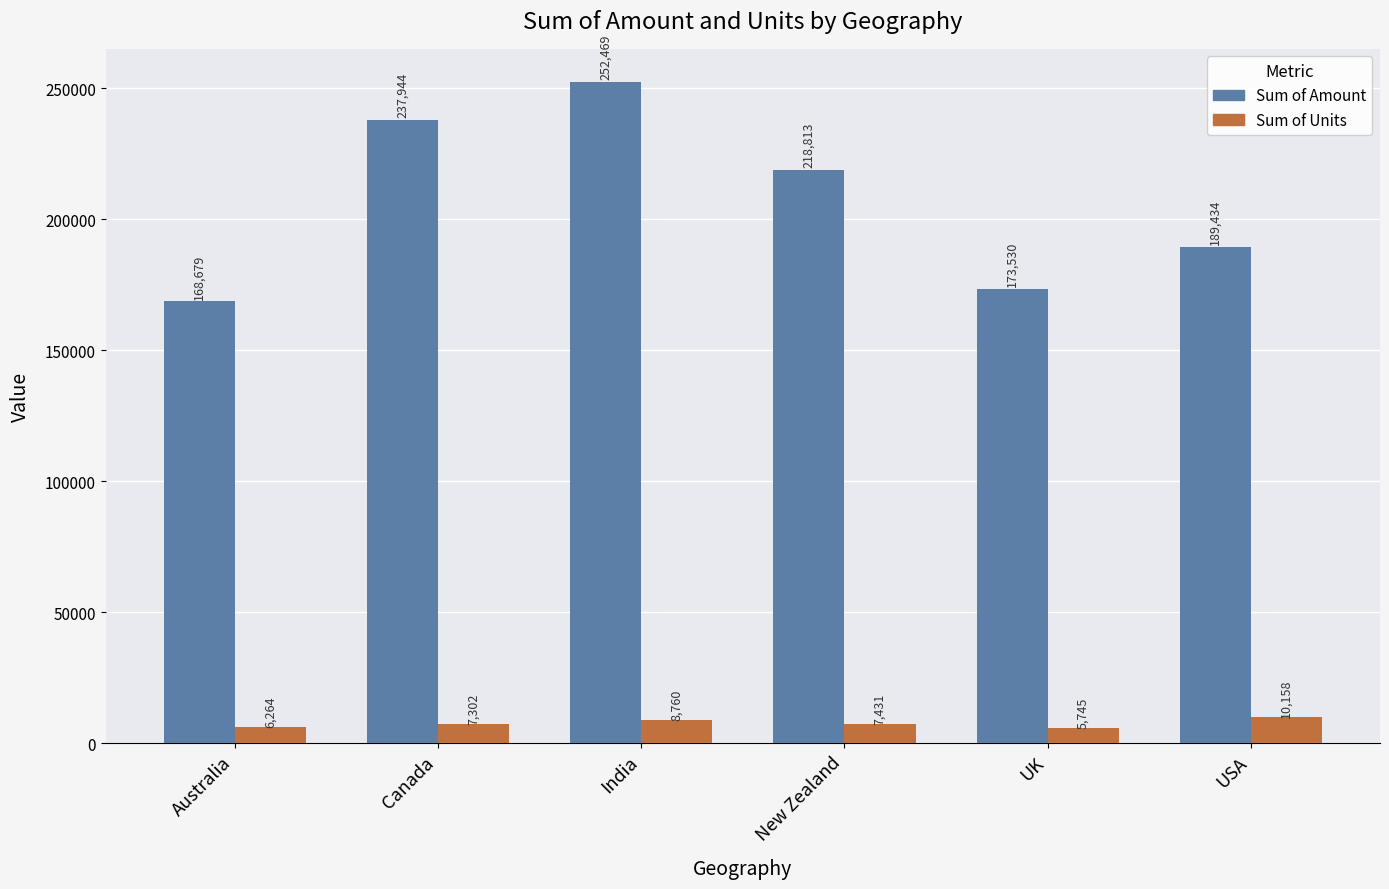

What value does the Sum of Units series have at USA?

10158